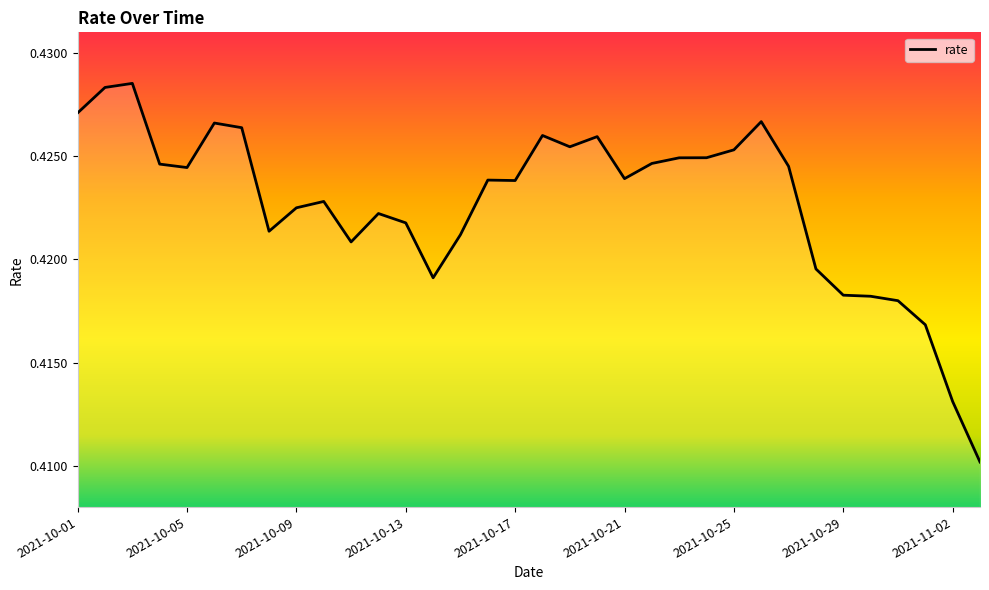

True or false: the data shows 0.1 at 2021-10-09.

False